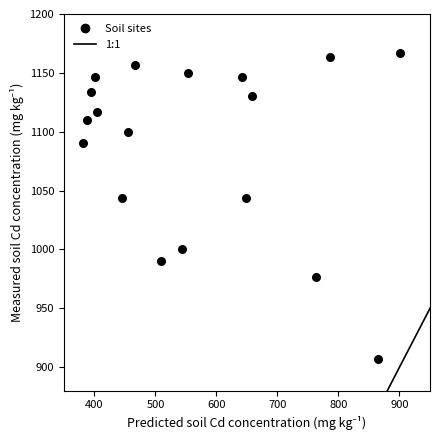

What is the range of X values (max minus min)?

519.8